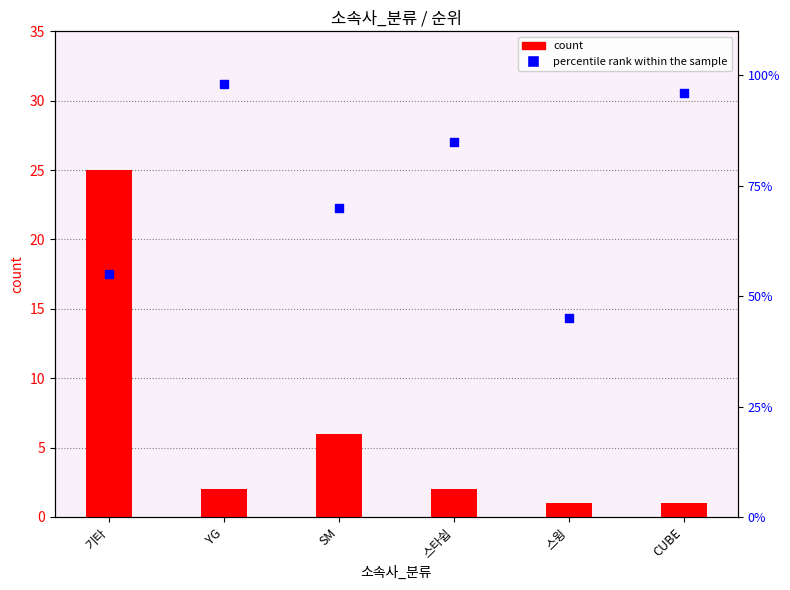

What are all the series names shown in the legend?

count, percentile rank within the sample